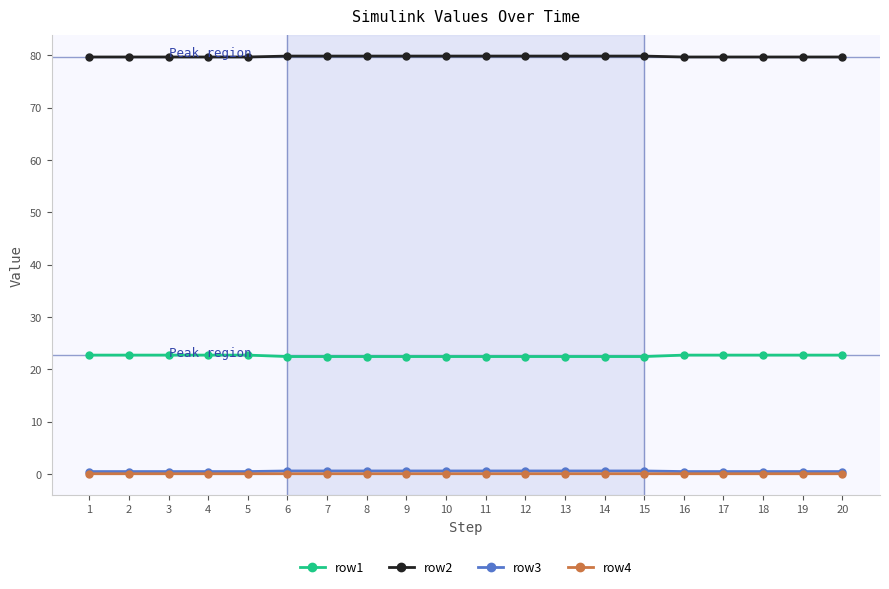

What are all the series names shown in the legend?

row1, row2, row3, row4